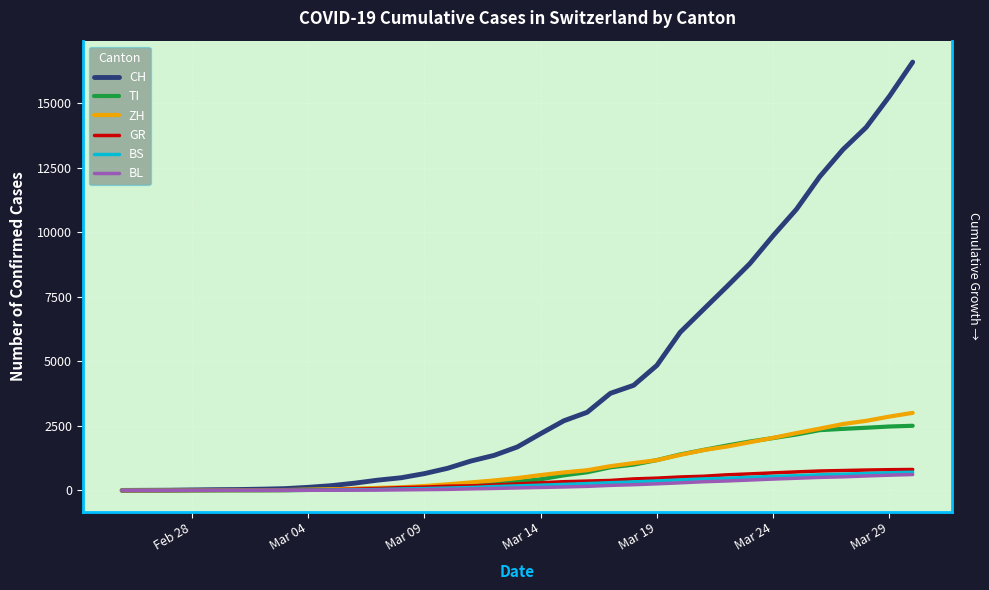

What is the average value of the TI series?

831